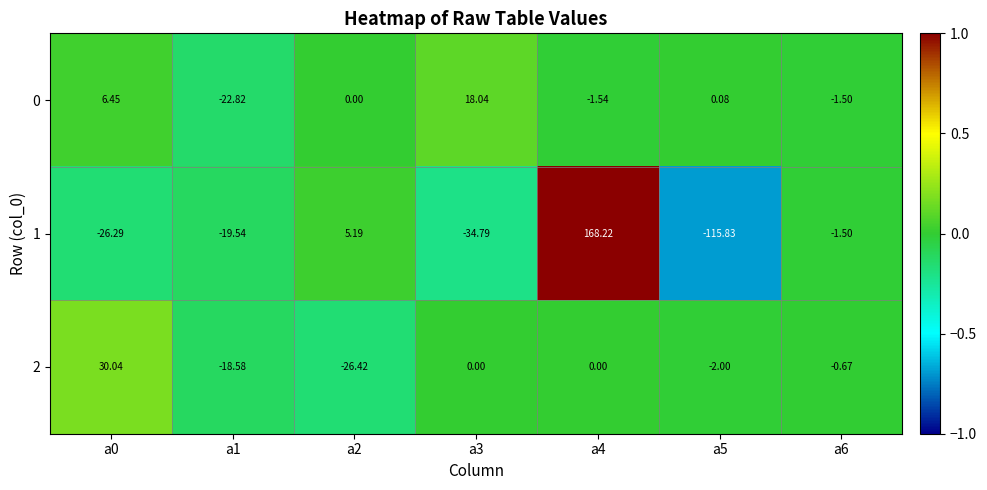

Count the number of categories in the chart.

7